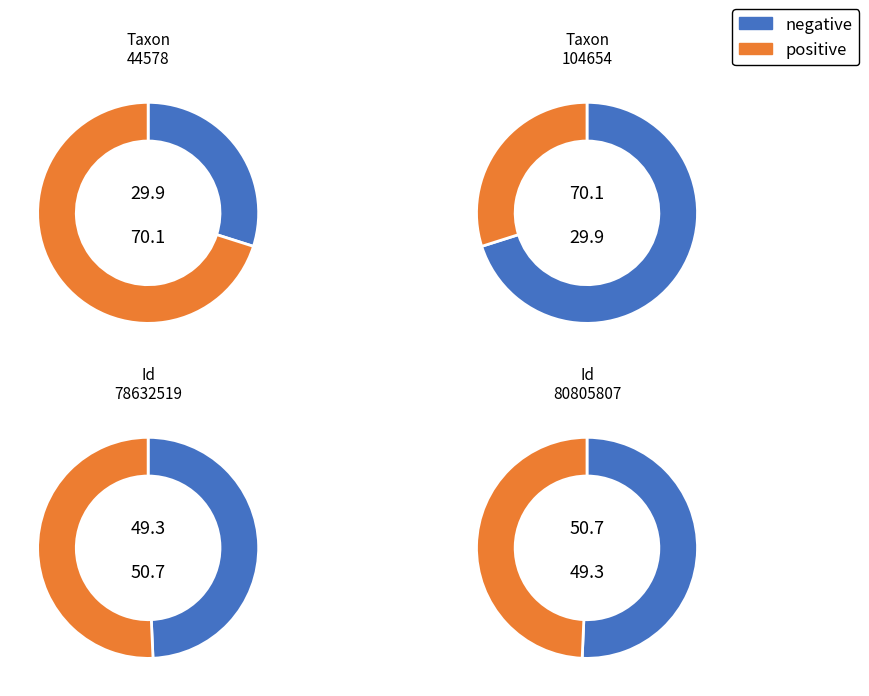

Which series has the largest range (max minus min)?

positive